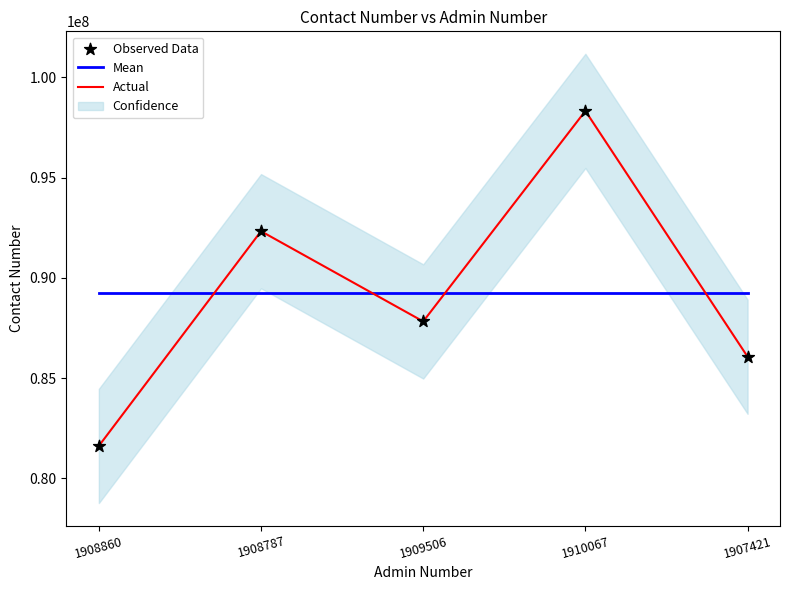

Is the value of Observed Data at 1908860 greater than the value of Mean at 1909506?

No